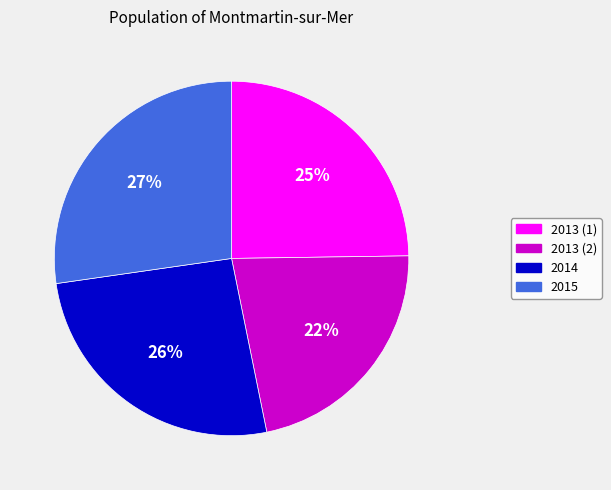

Which slice is the largest?

2015